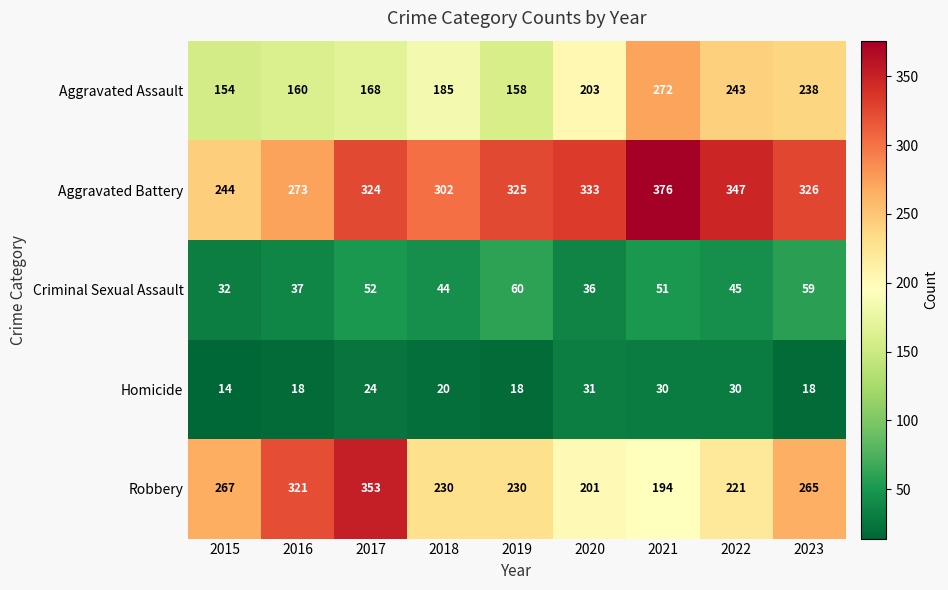

At how many categories does at least one series exceed 21?

9